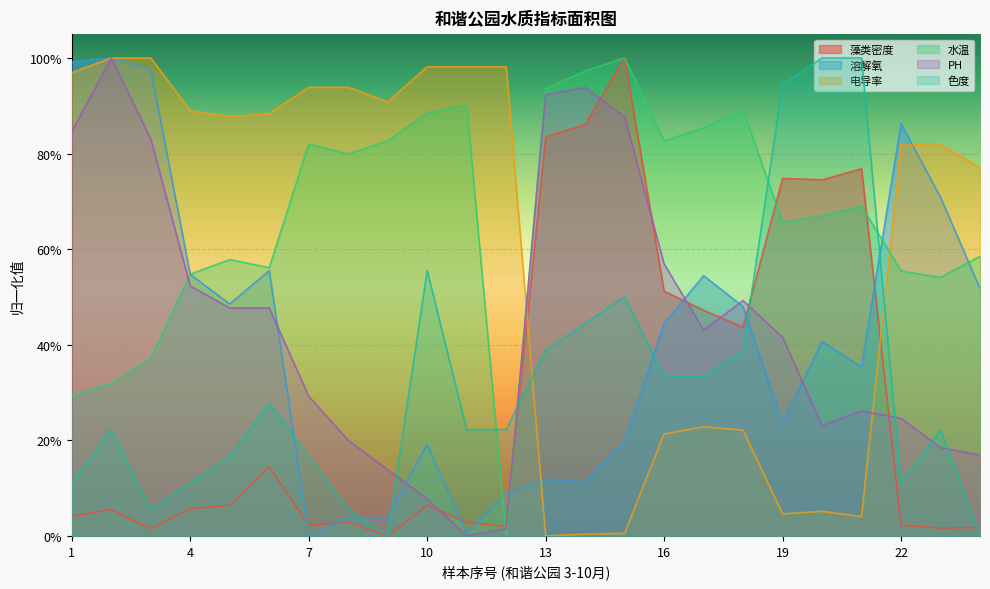

What is the difference between the maximum and minimum values in the 色度 series?

1.0